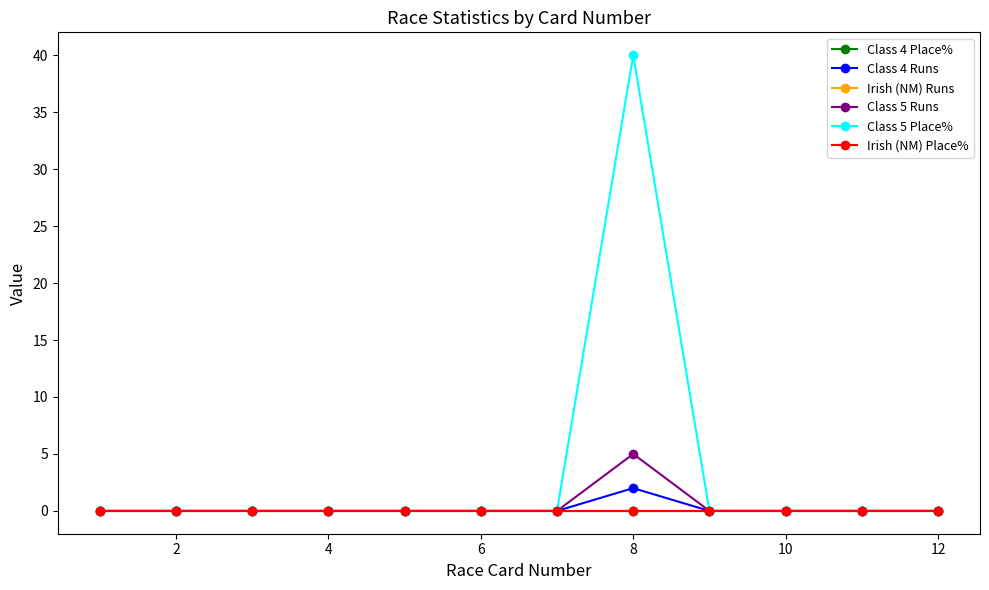

What is the average value of the Class 5 Place% series?

3